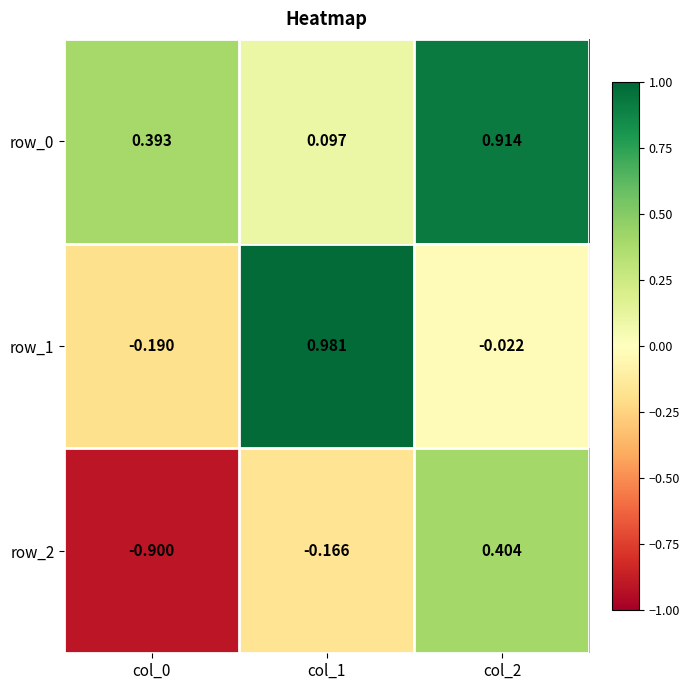

What is the sum of the row_2 values at col_2 and col_1?

0.2